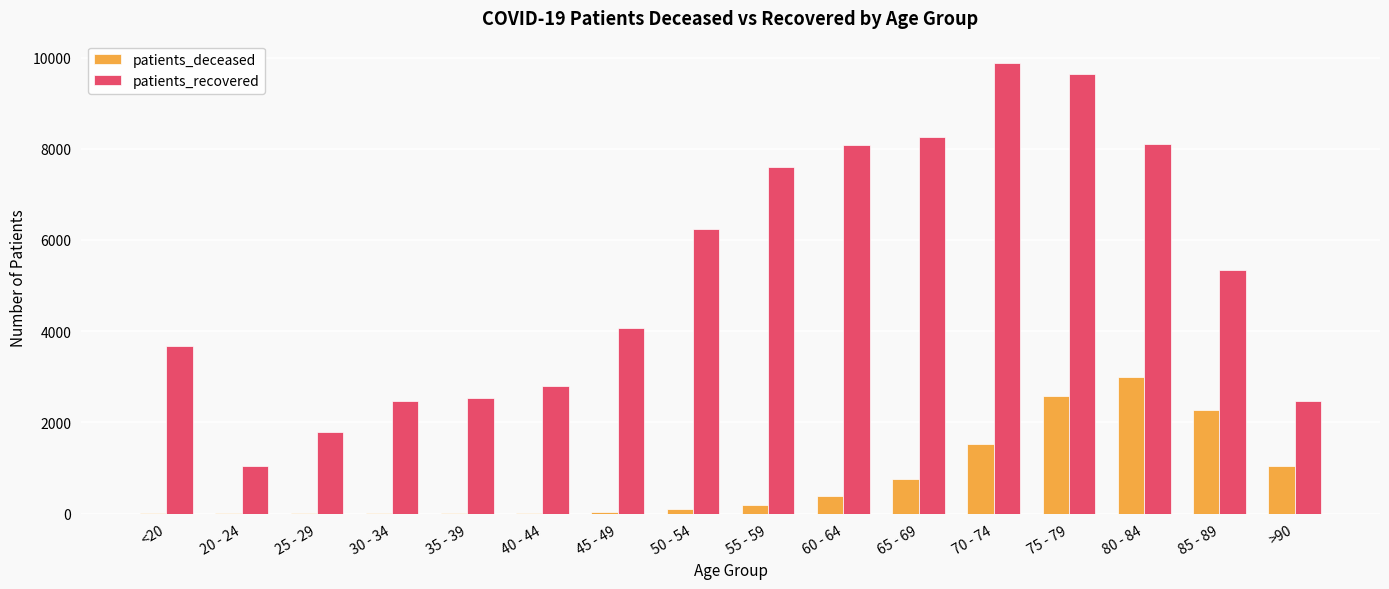

What is the sum of all patients_recovered values?

83966